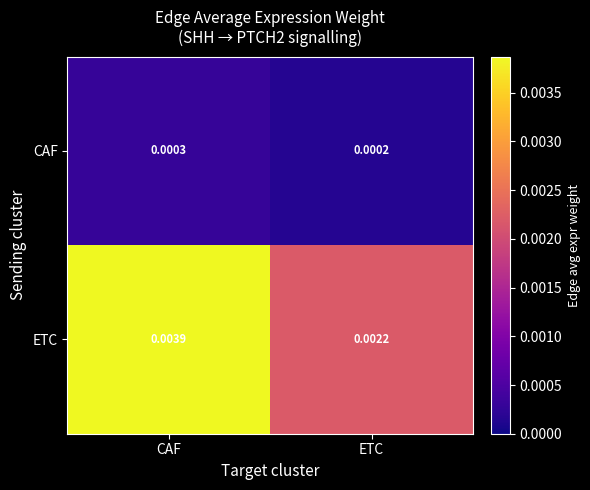

Rank the series by their average value, from highest to lowest.

ETC, CAF